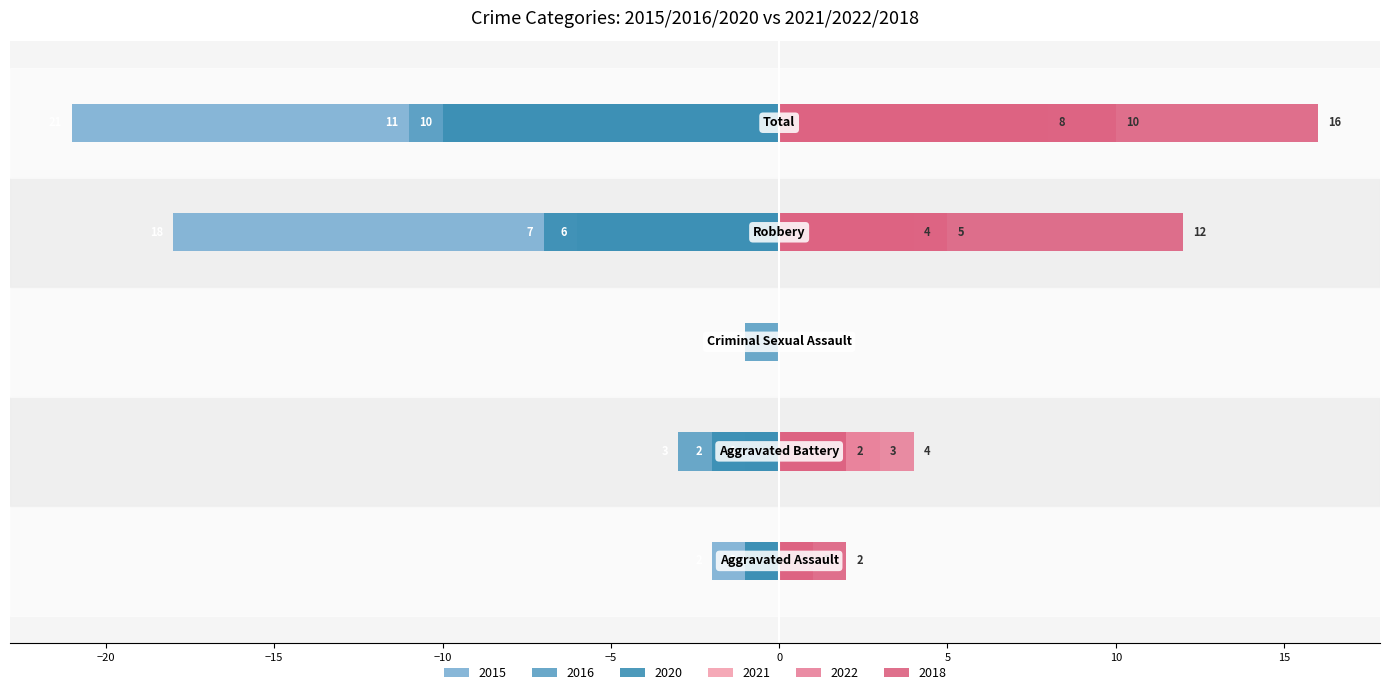

Which series has the widest spread of values?

2015